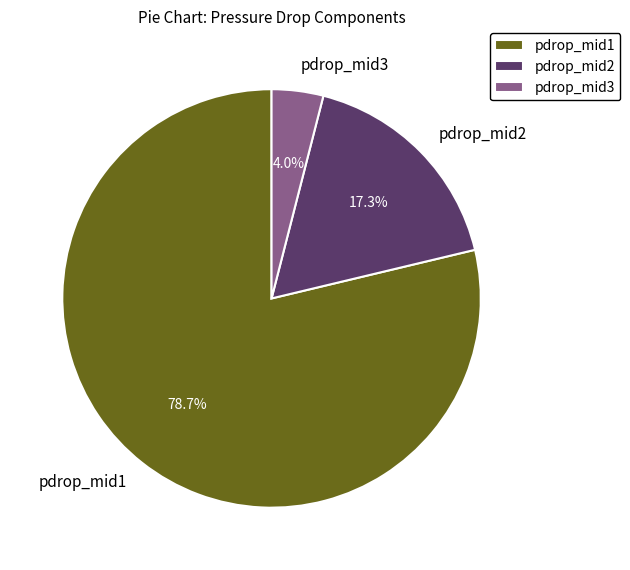

Do pdrop_mid2 and pdrop_mid3 together represent more than half of the pie?

No